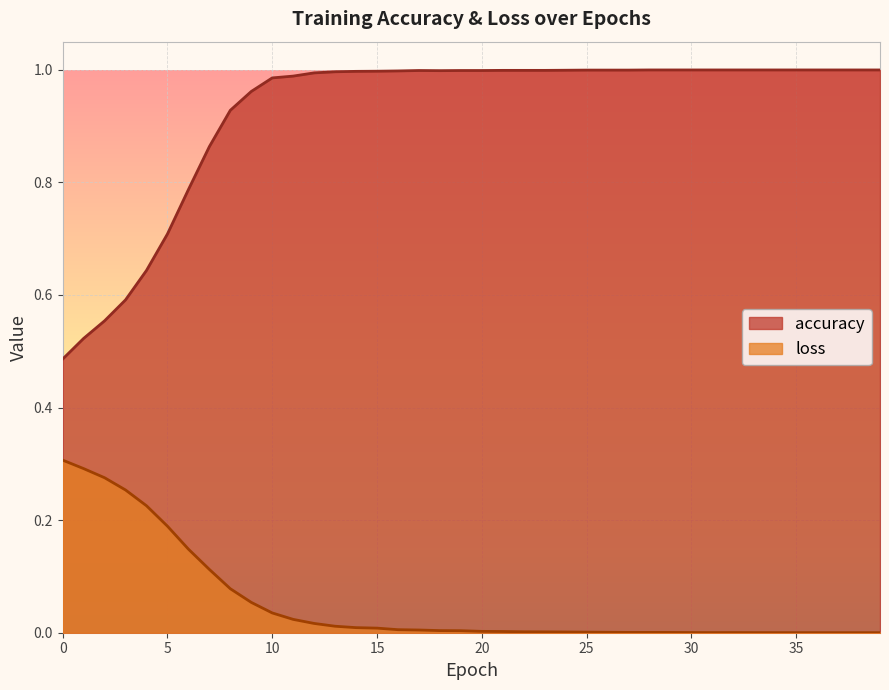

True or false: accuracy and loss intersect in this chart.

False